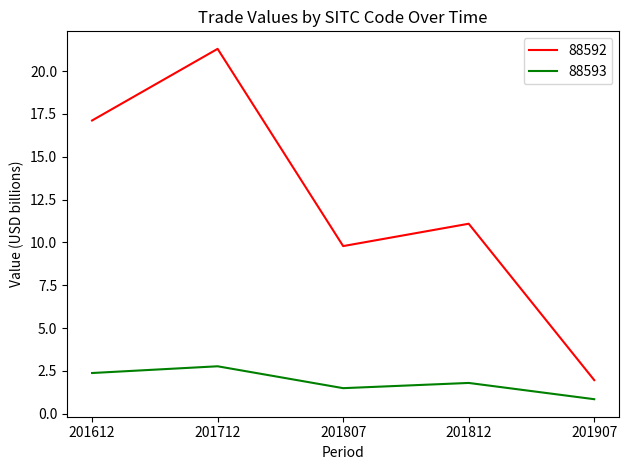

True or false: 88592 and 88593 intersect in this chart.

False